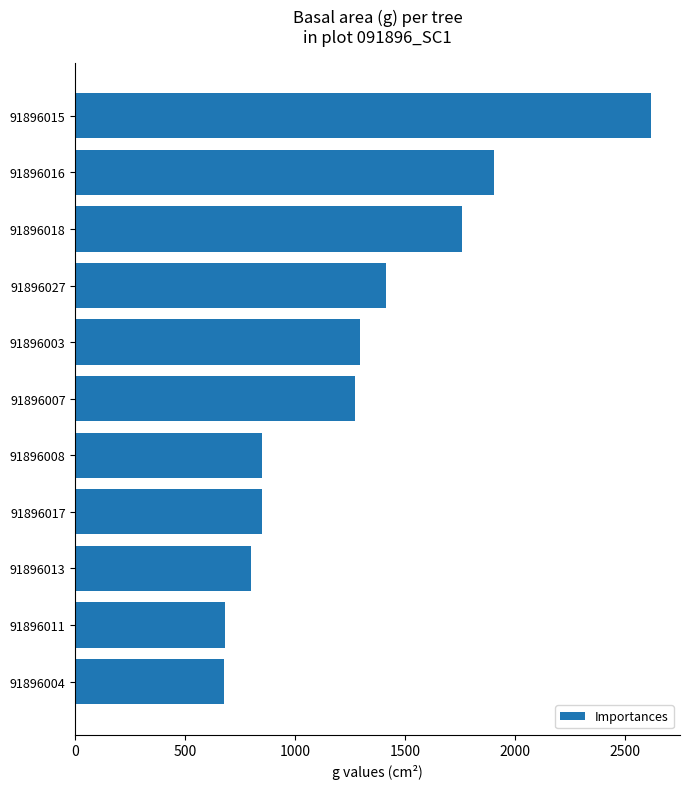

What value does the data have at 91896015?

2619.8